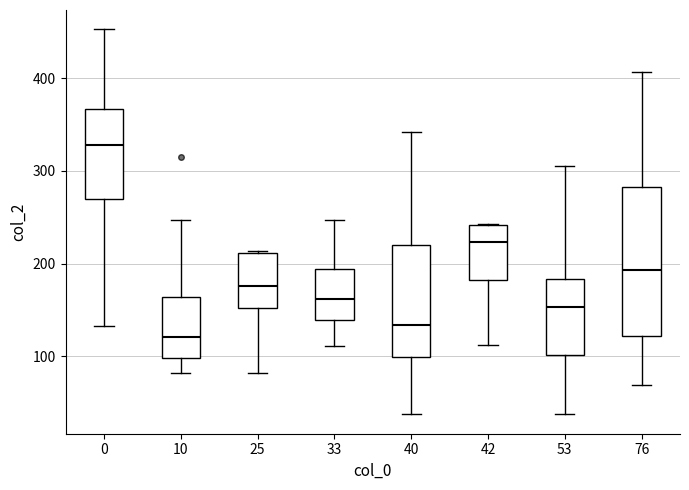

Which box is the tallest, from its lower edge to its upper edge?

76